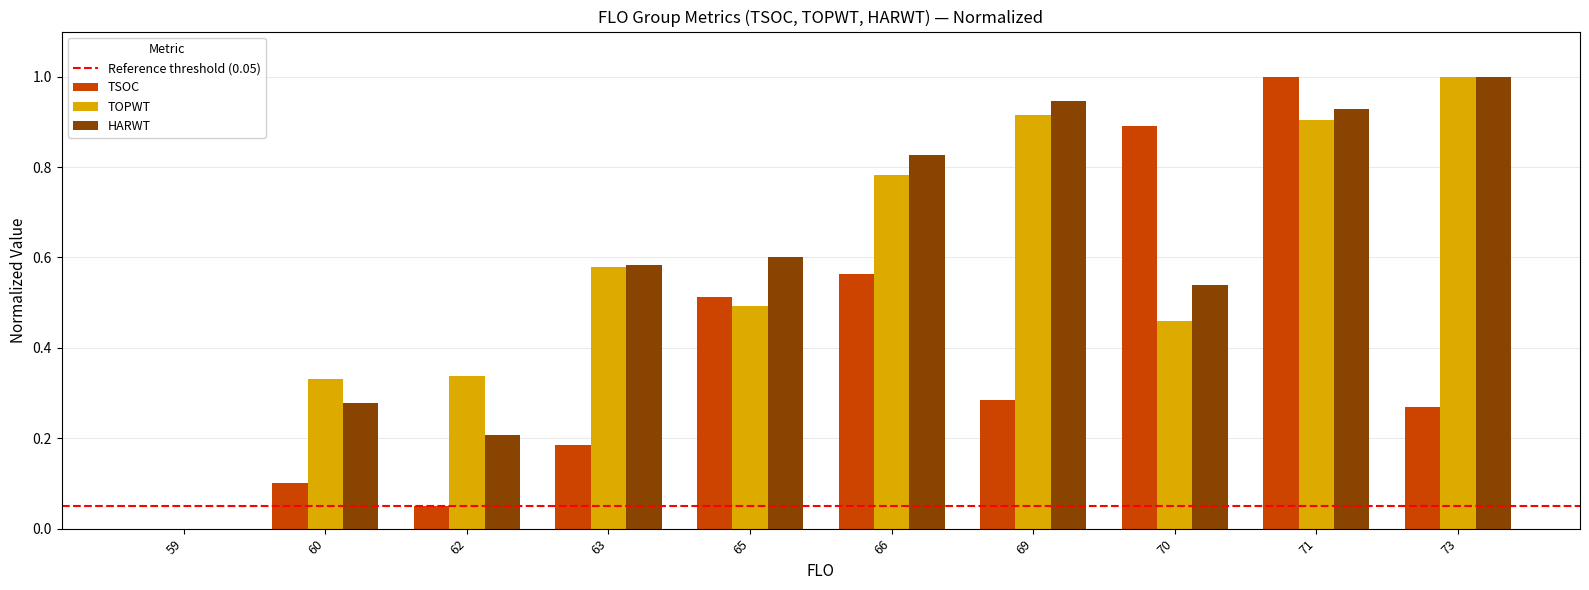

What is the sum of the TOPWT values at 71 and 66?

1.7